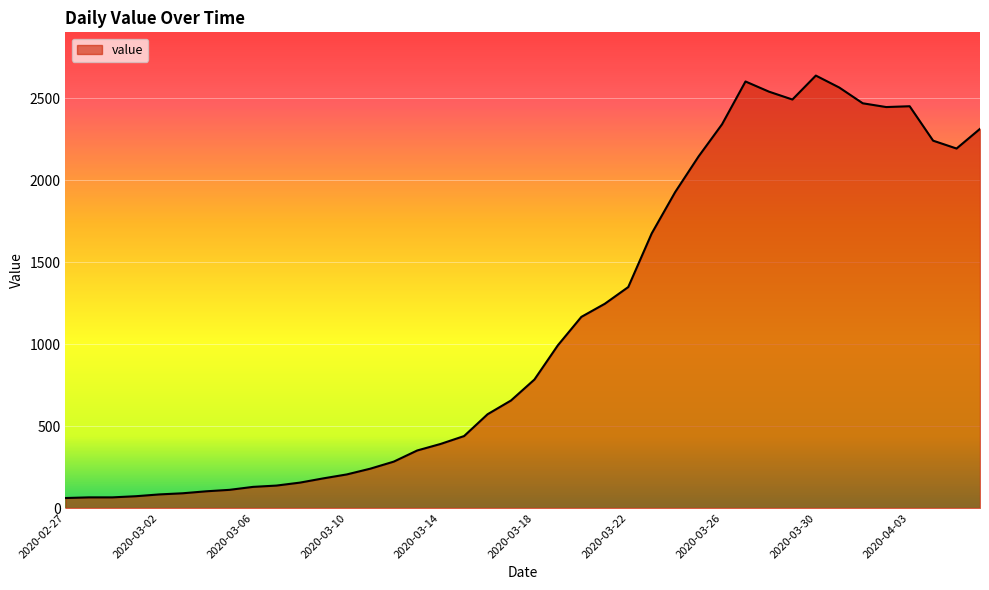

What is the greatest value displayed?

2638